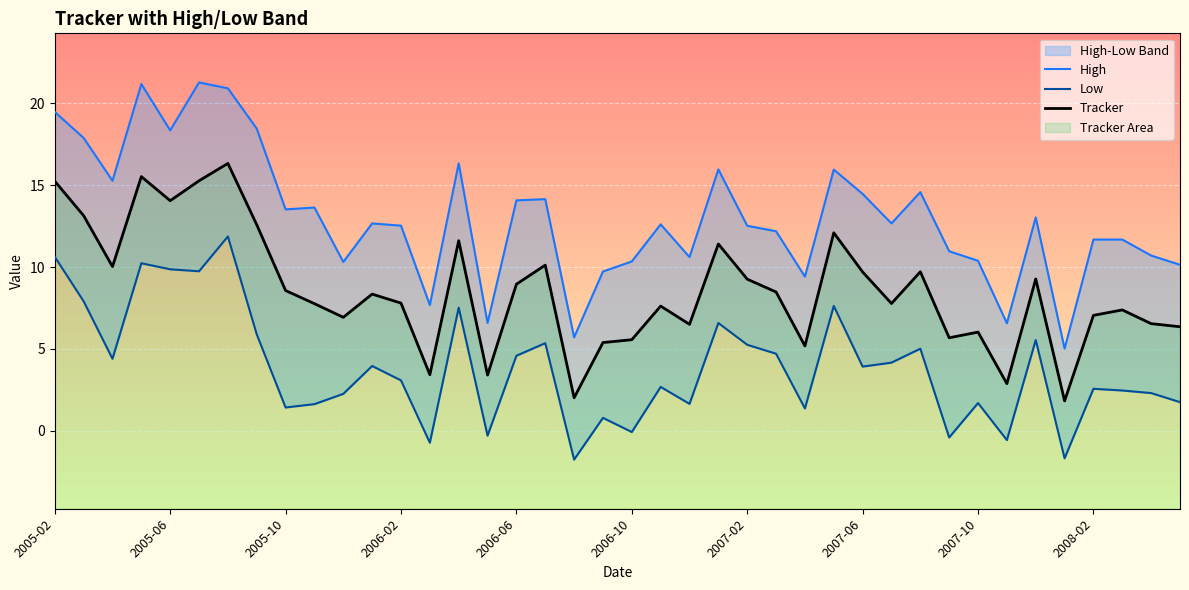

Which label corresponds to the smallest value in the chart?

2006-08